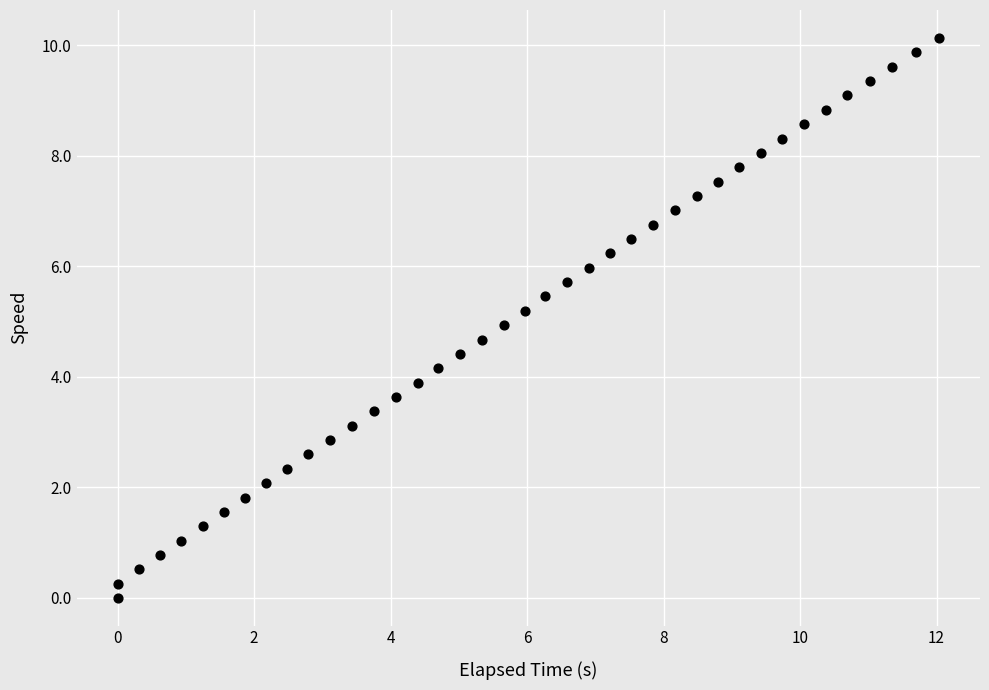

What is the range of X values (max minus min)?

12.0